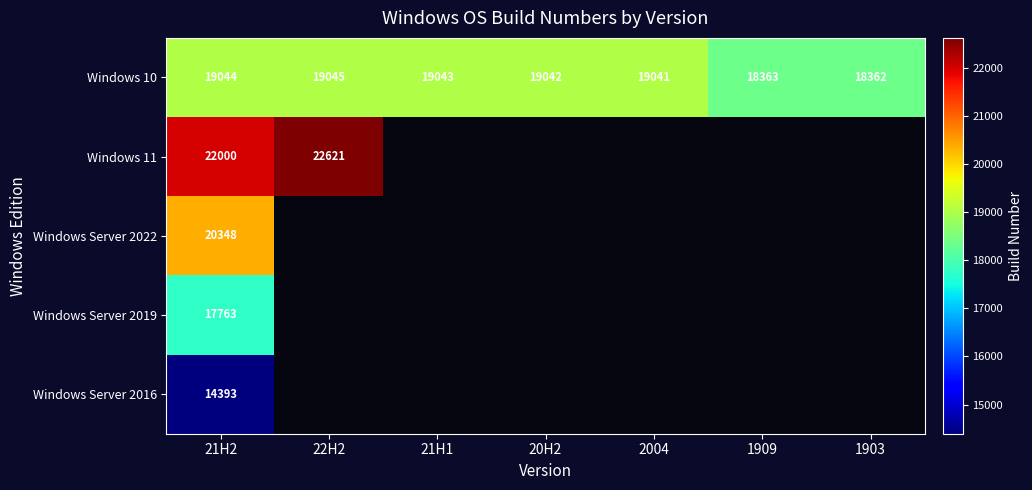

What is the sum of all Windows 10 values?

131940